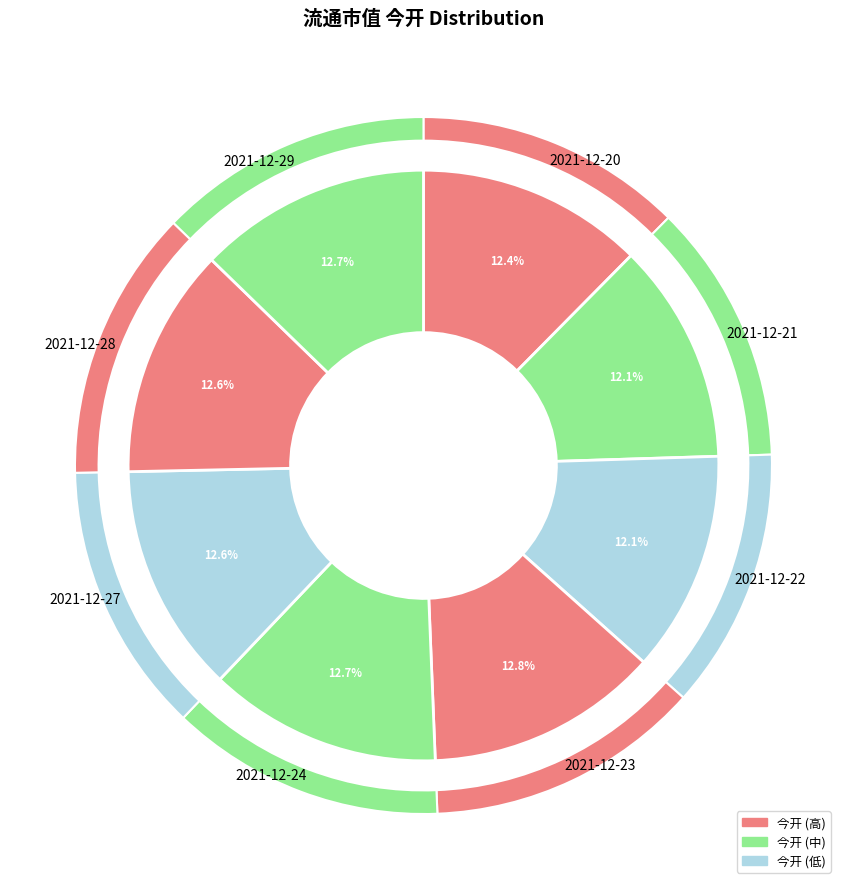

To the nearest percent, what portion does 2021-12-20 represent?

12%